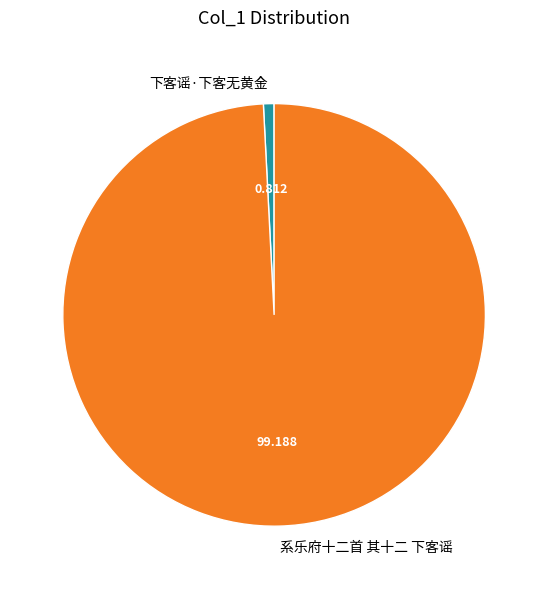

Which slice is the smallest?

下客谣·下客无黄金